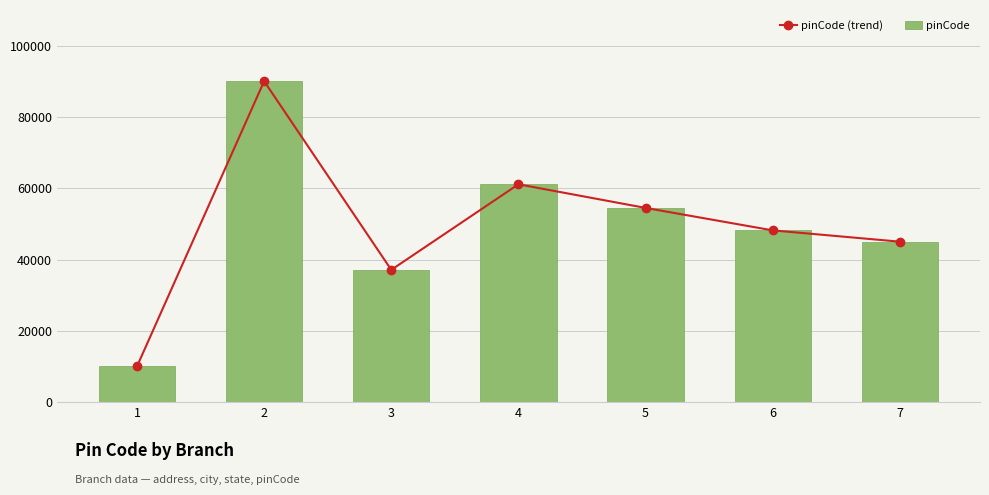

Rank the categories by pinCode value from lowest to highest.

1, 3, 7, 6, 5, 4, 2